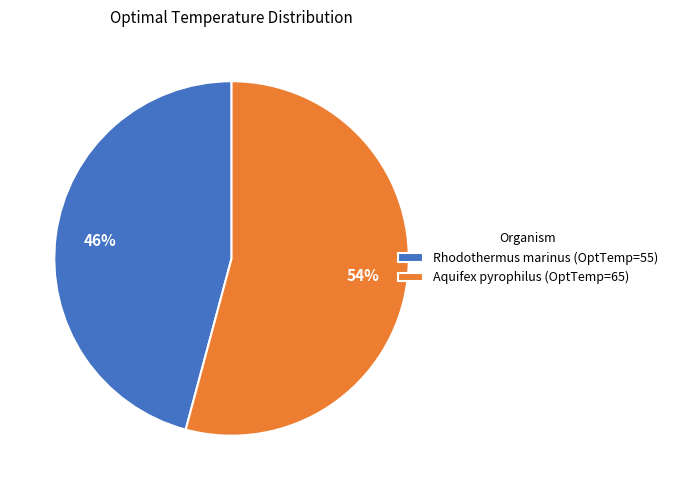

Is the sum of Rhodothermus marinus and Aquifex pyrophilus greater than half?

Yes